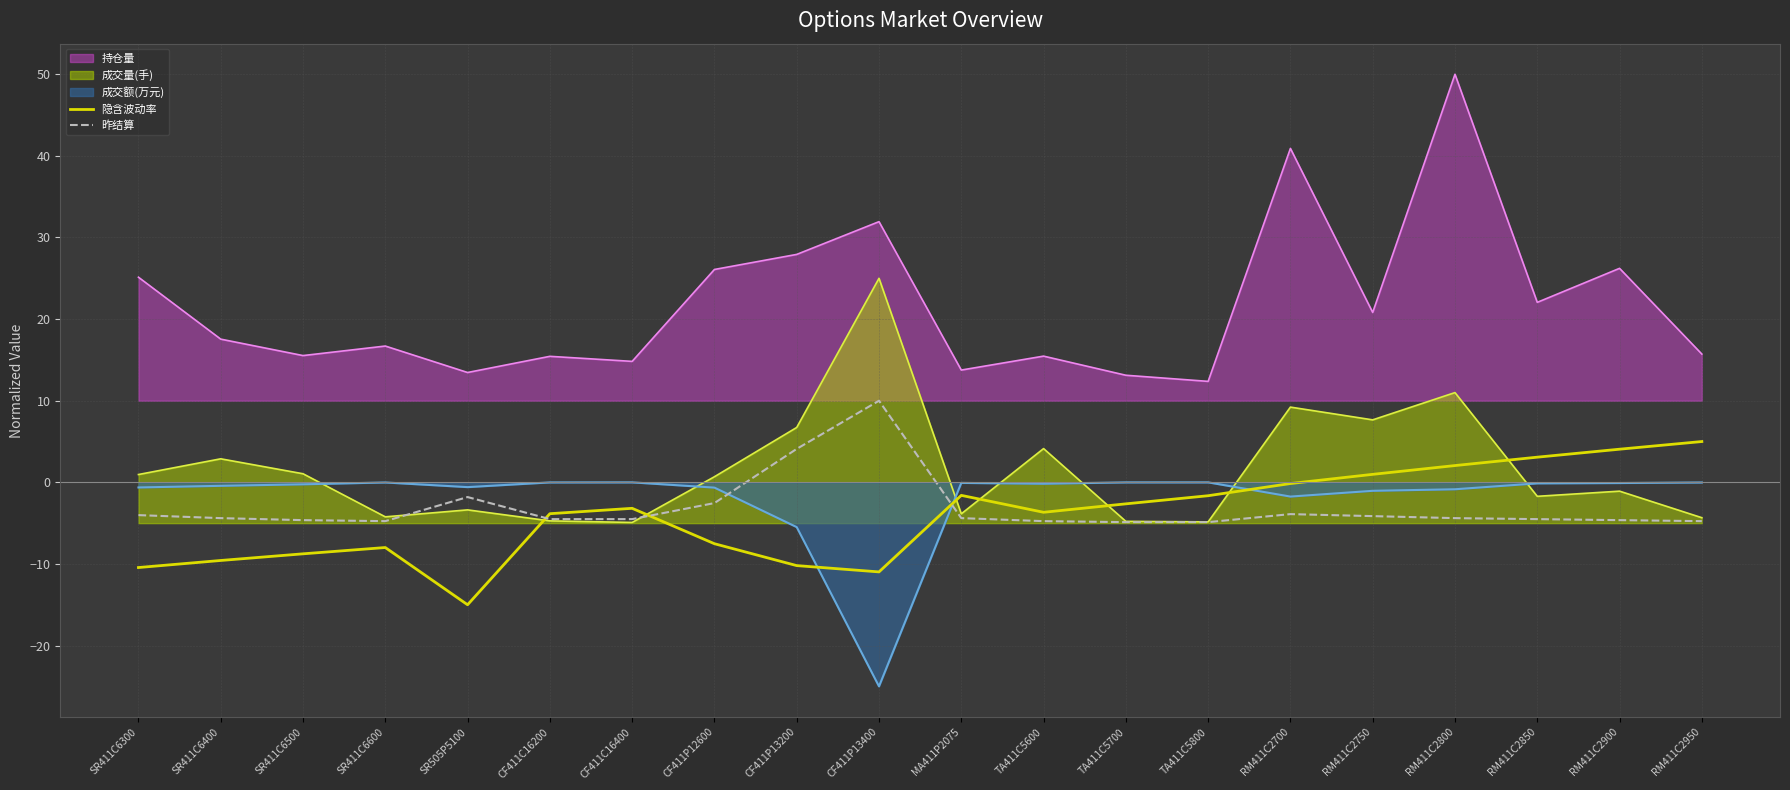

What is the value of the 昨结算 point at the 6th from the left?

-4.5